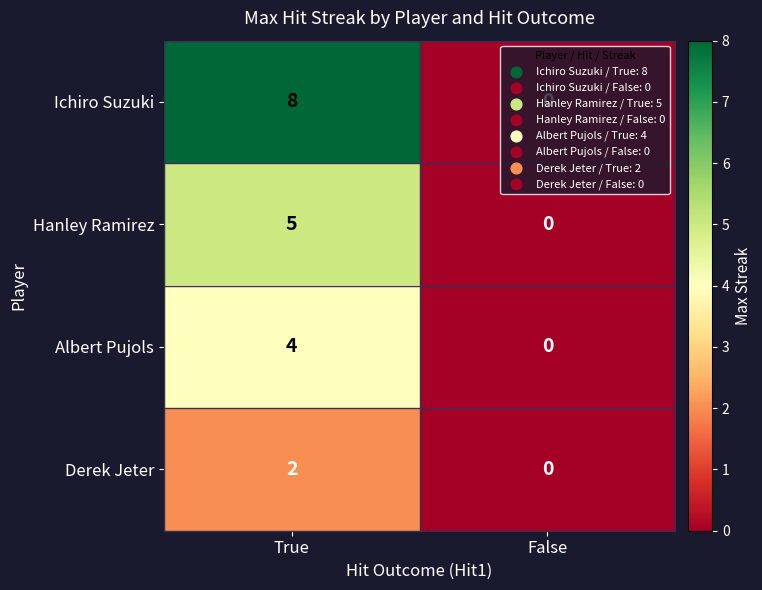

At True, list the series in order from largest to smallest.

Ichiro Suzuki, Hanley Ramirez, Albert Pujols, Derek Jeter